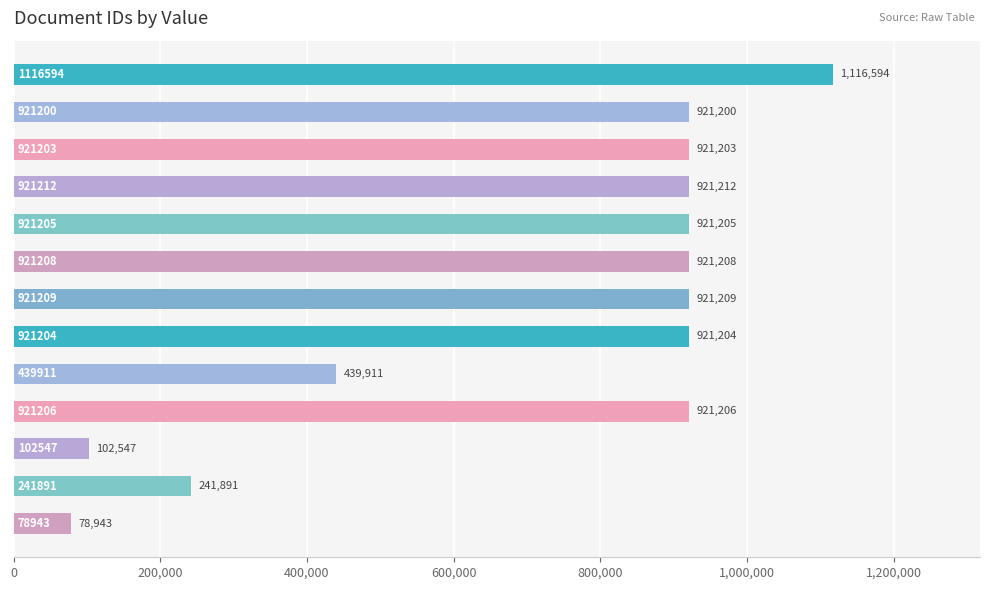

What is the sum of all values?

9349533